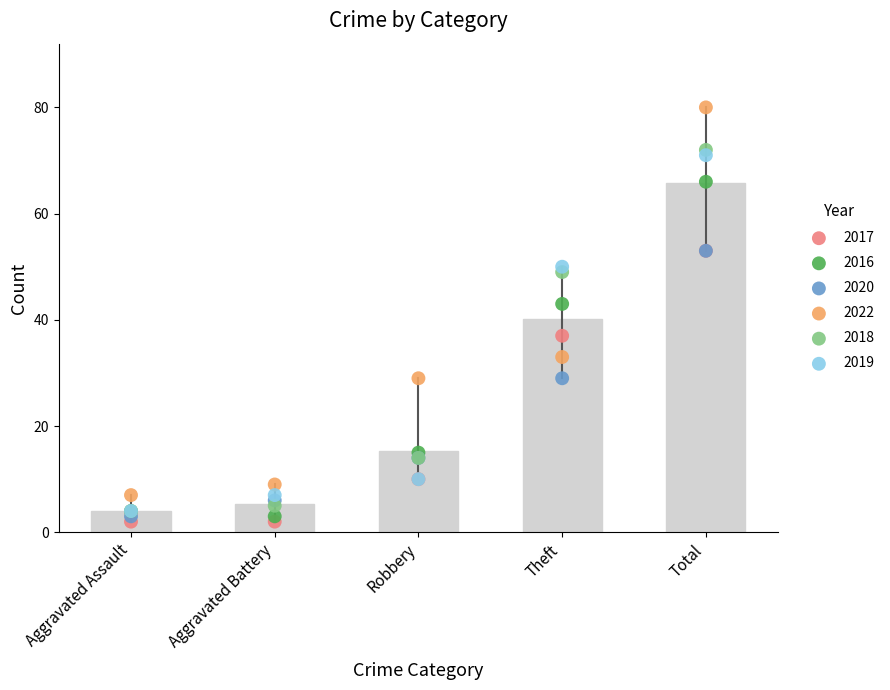

What is the total value across all series at Aggravated Battery?

32